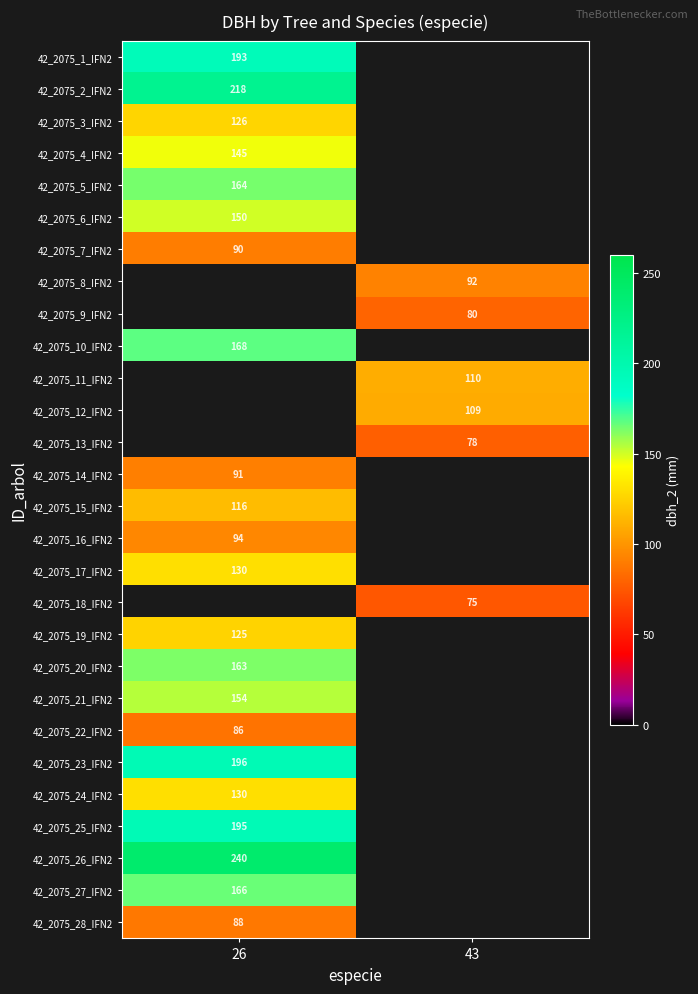

The 42_2075_7_IFN2 series shows 27 at 26. True or false?

False